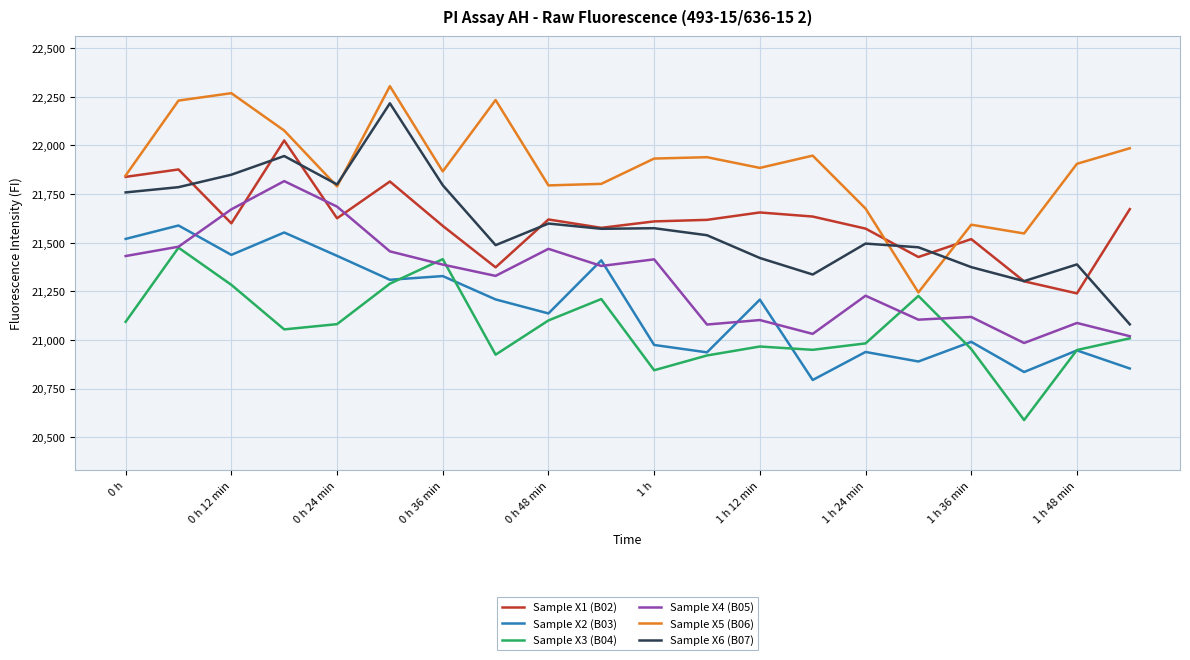

How many interior local valleys does the Sample X2 (B03) series have?

7